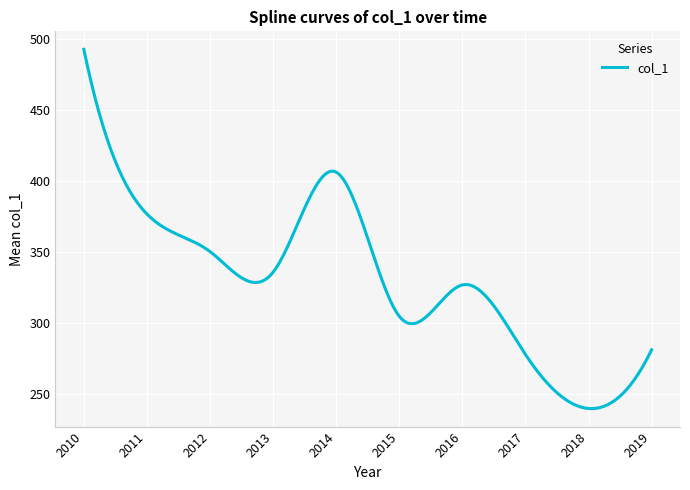

What is the maximum value shown in the chart?

492.5